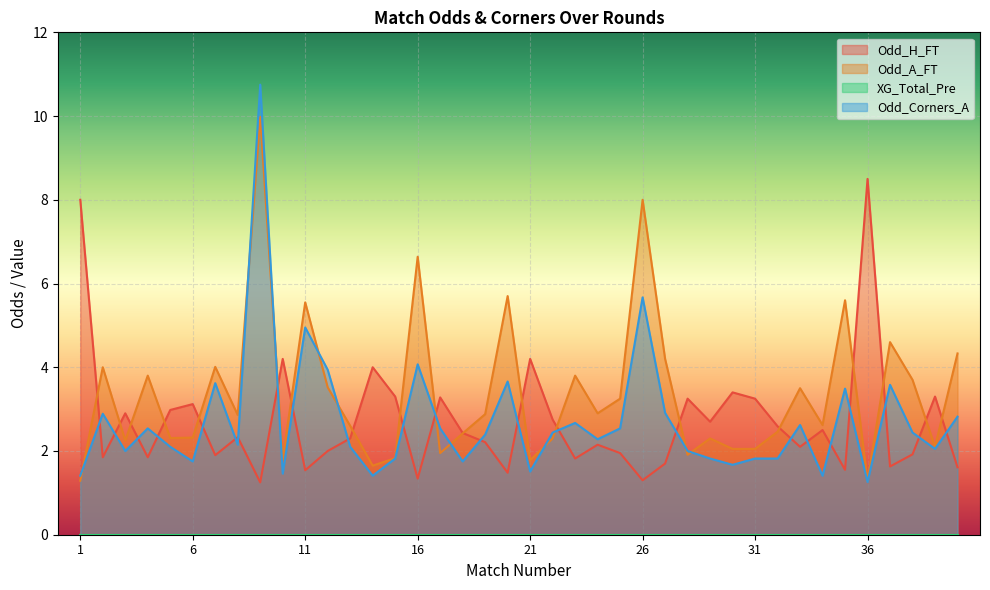

Which series has the largest range (max minus min)?

Odd_Corners_A